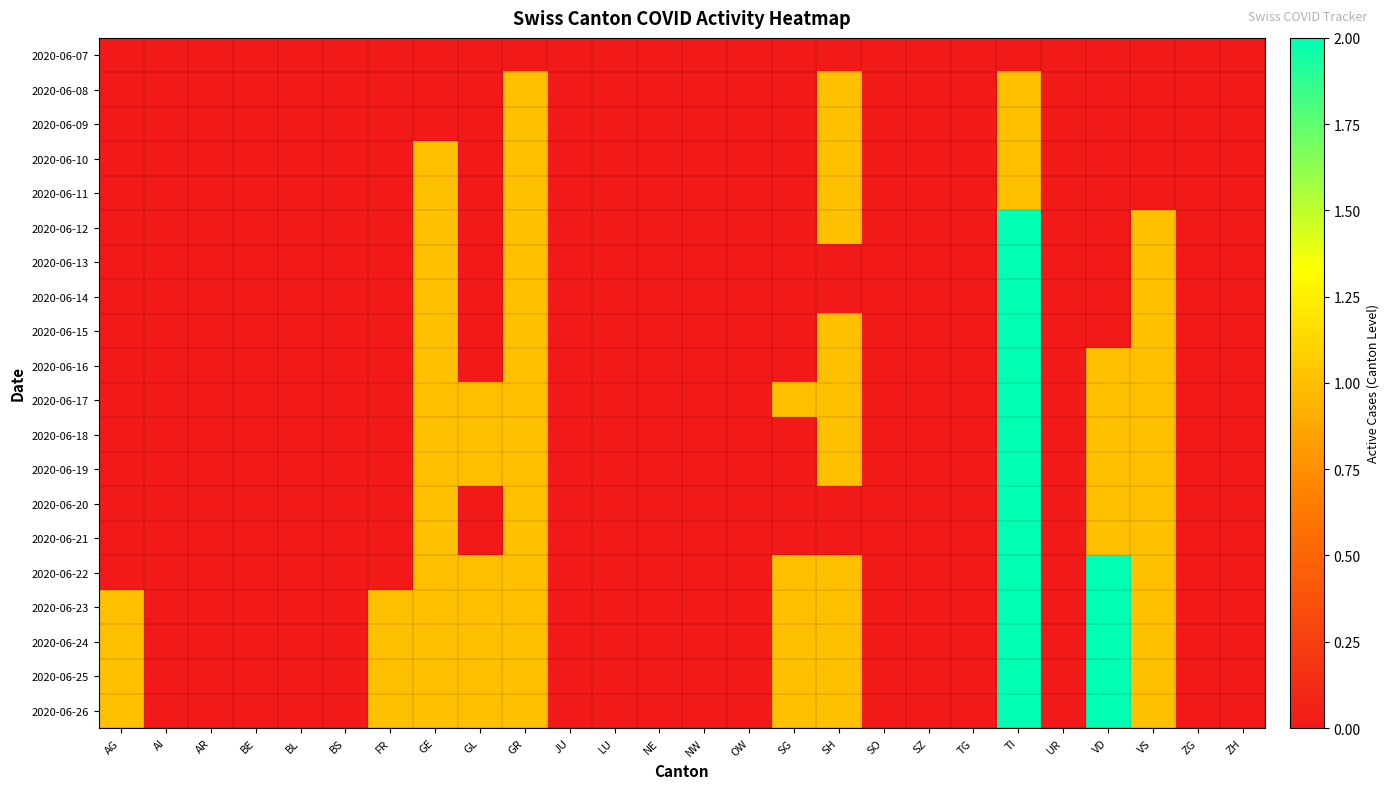

What is the maximum value shown in the chart?

2